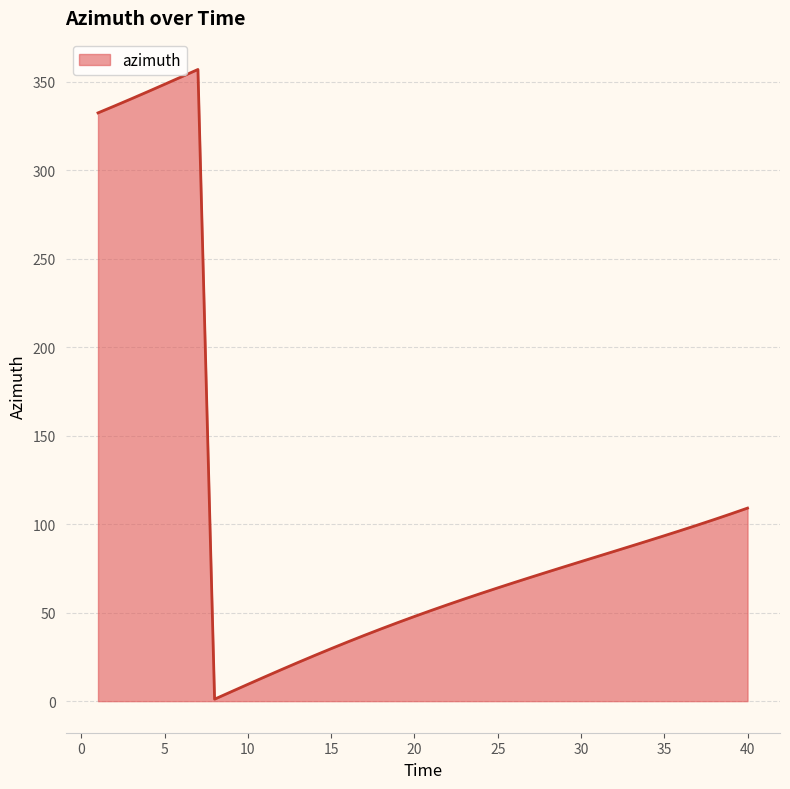

What is the maximum value shown in the chart?

356.9